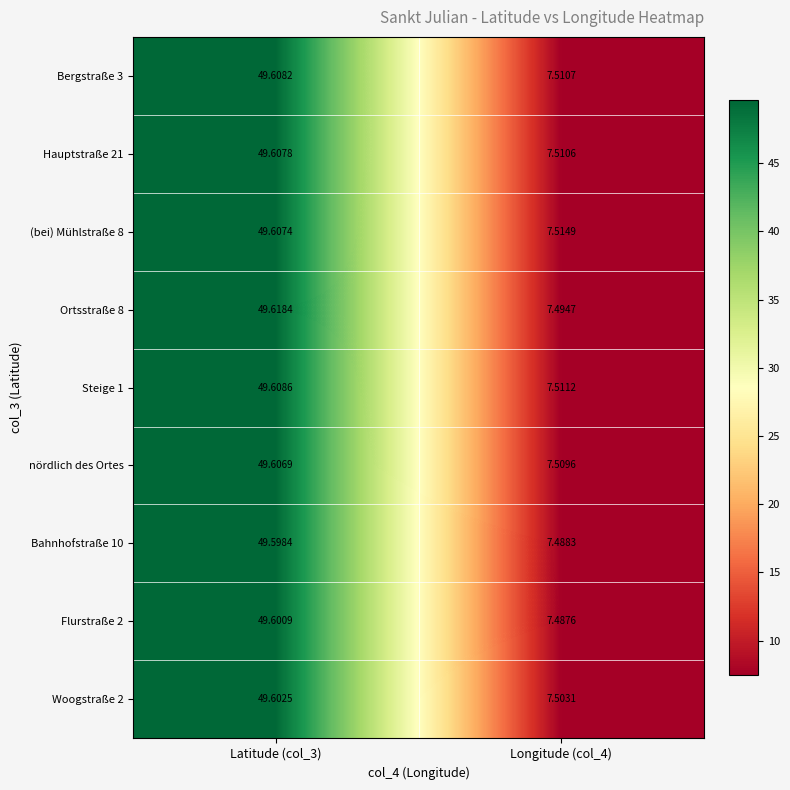

Which has a higher value, Latitude (col_3) or Longitude (col_4)?

Latitude (col_3)